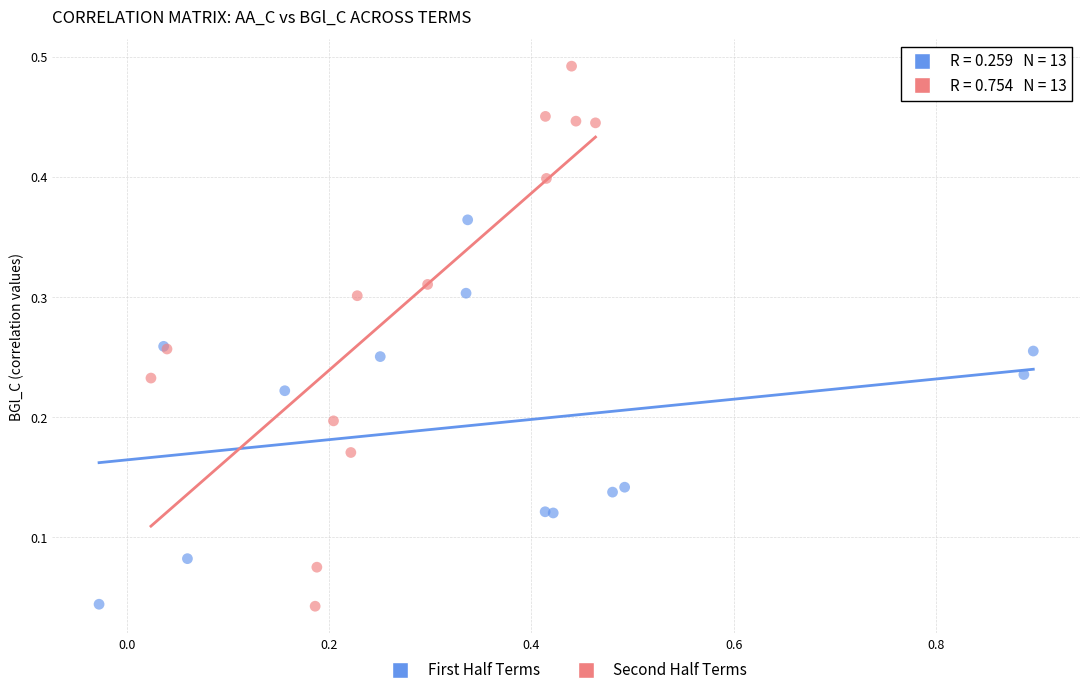

Which series reaches the maximum Y coordinate?

Second Half Terms